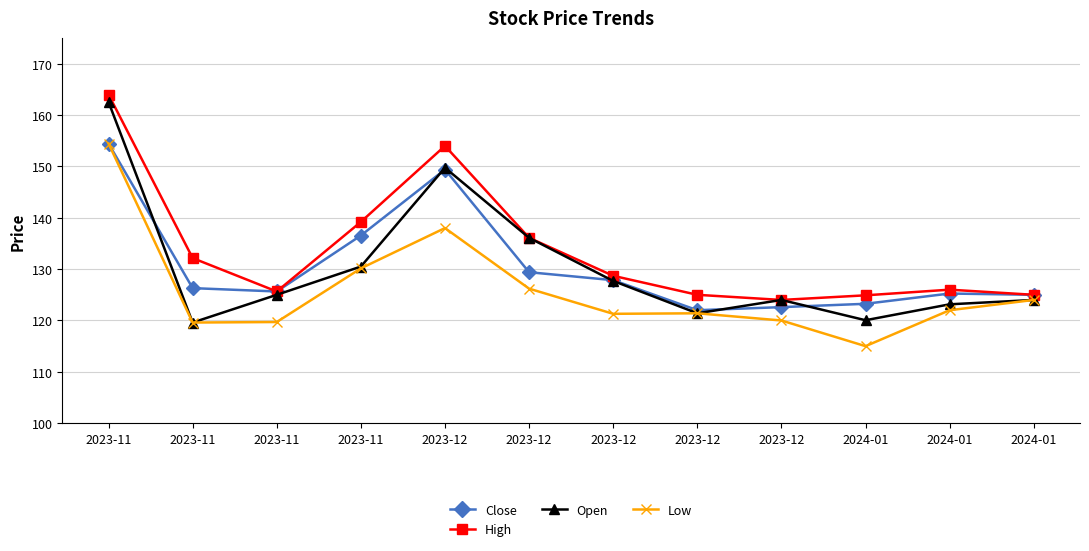

Does the chart have visible grid lines?

Yes